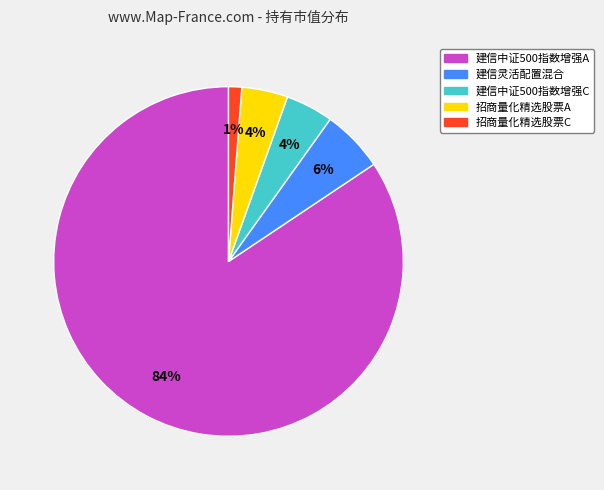

What percentage is the 招商量化精选股票C slice, to the nearest percent?

1%